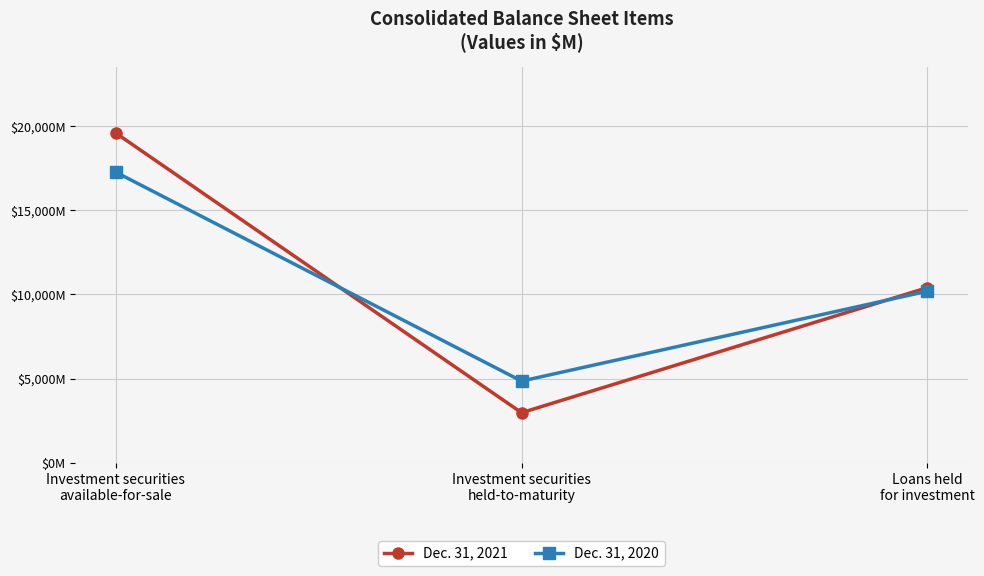

Which label corresponds to the largest value in the chart?

Investment securities
available-for-sale